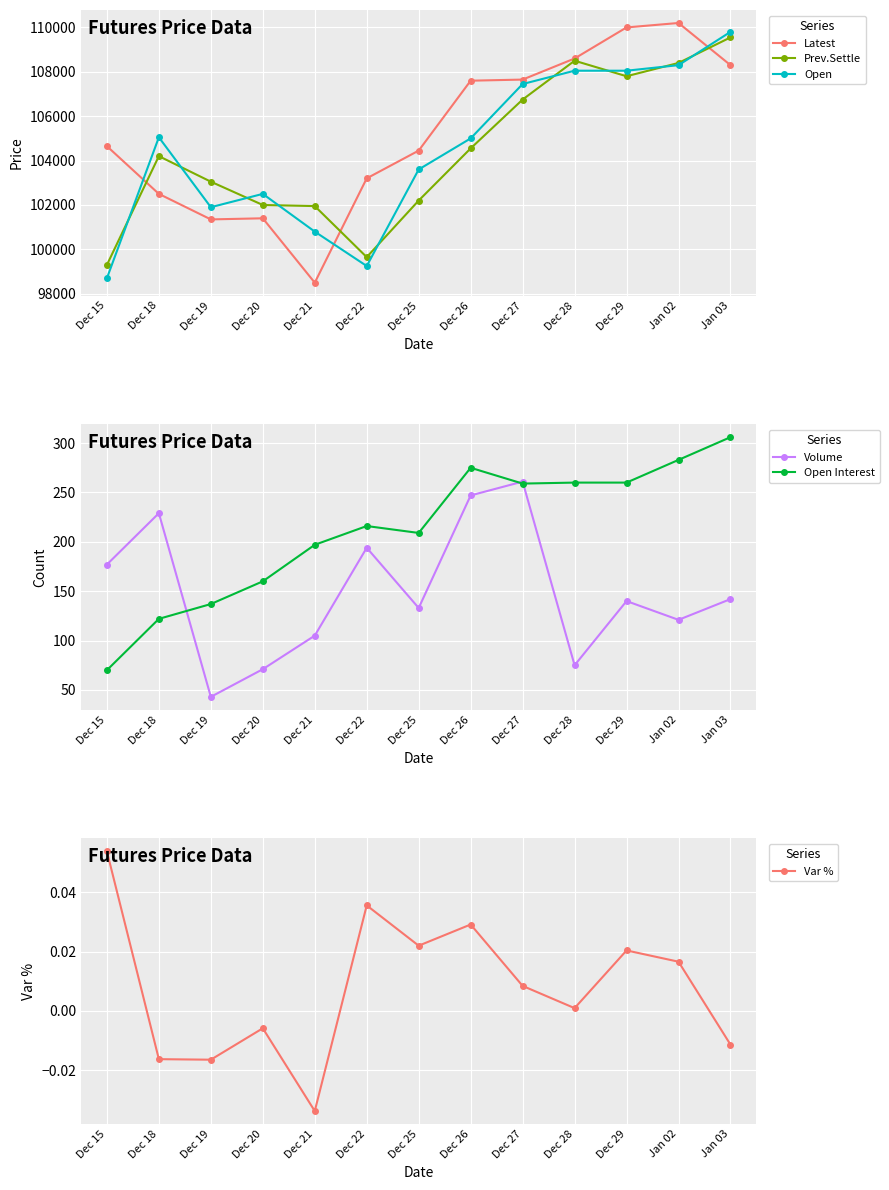

At which label does Open Interest reach its peak?

Jan 03